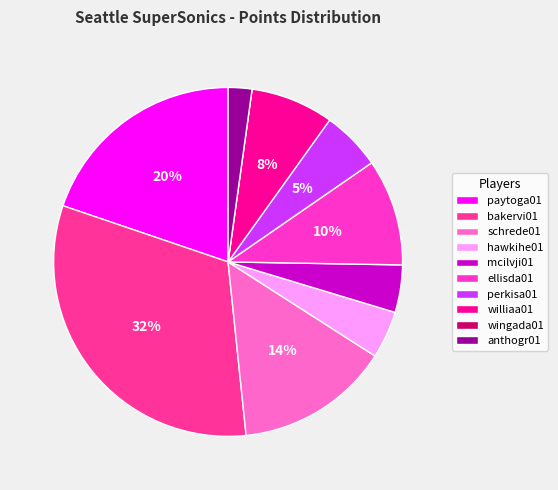

What percentage is the ellisda01 slice, to the nearest percent?

10%